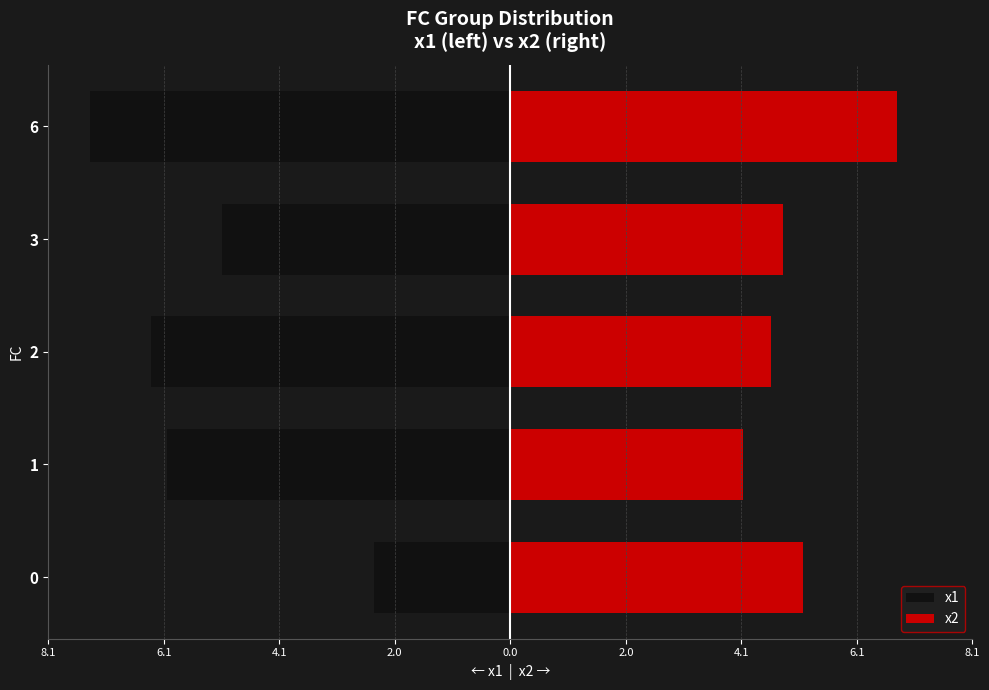

What position from the left is 2.0?

4